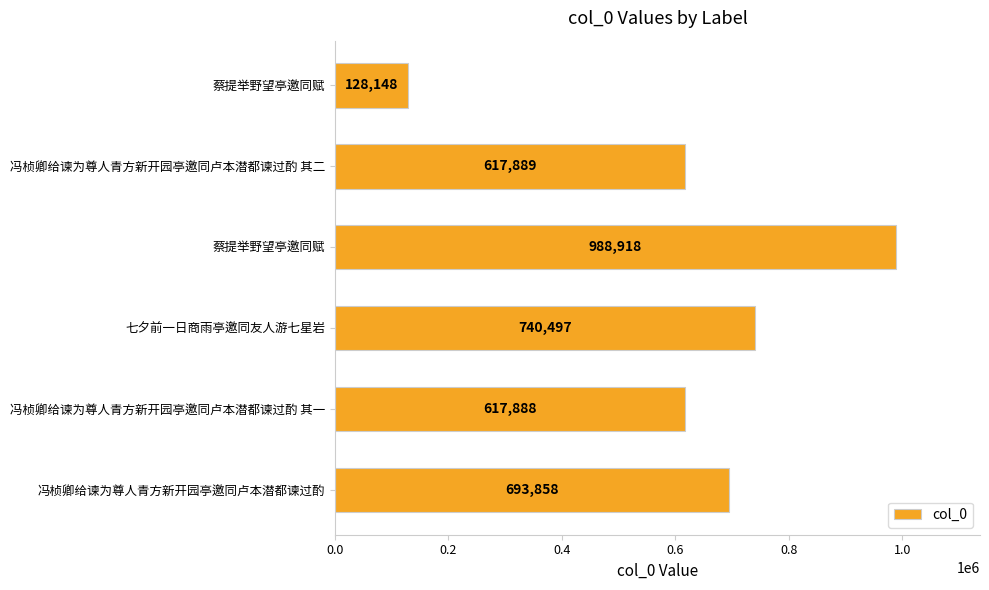

What is the maximum value shown in the chart?

988918